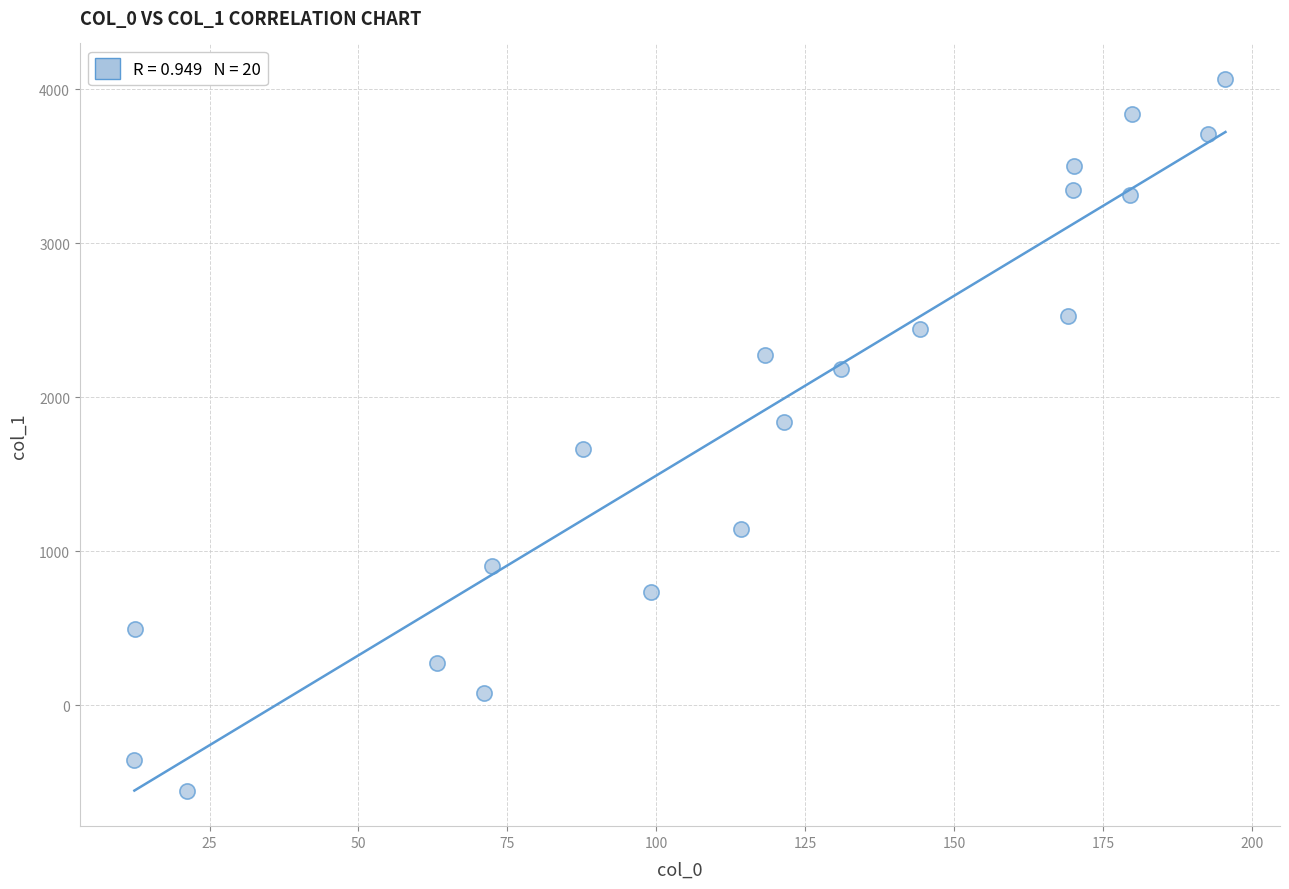

What is the range of X values (max minus min)?

183.1